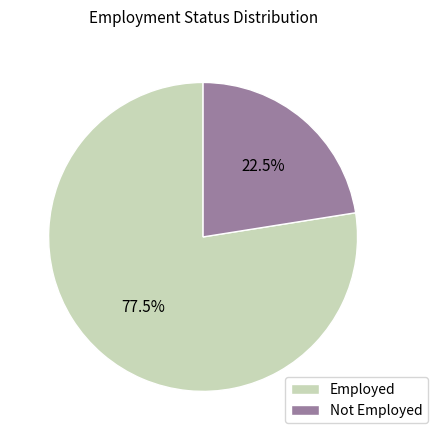

Do Not Employed and Employed together represent more than half of the pie?

Yes